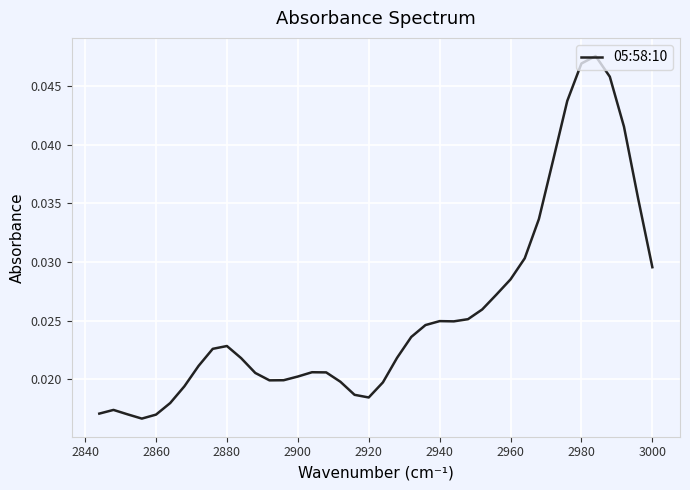

The value at 2860 is 0.1. True or false?

False